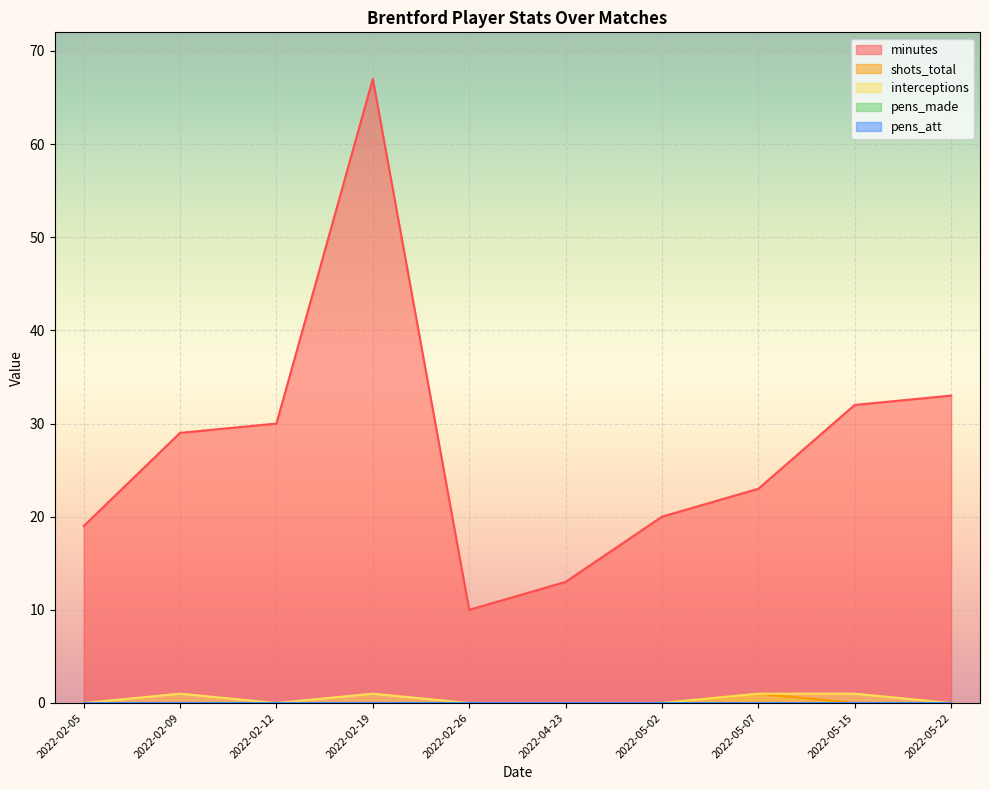

At which category does interceptions reach its first local valley?

2022-02-12